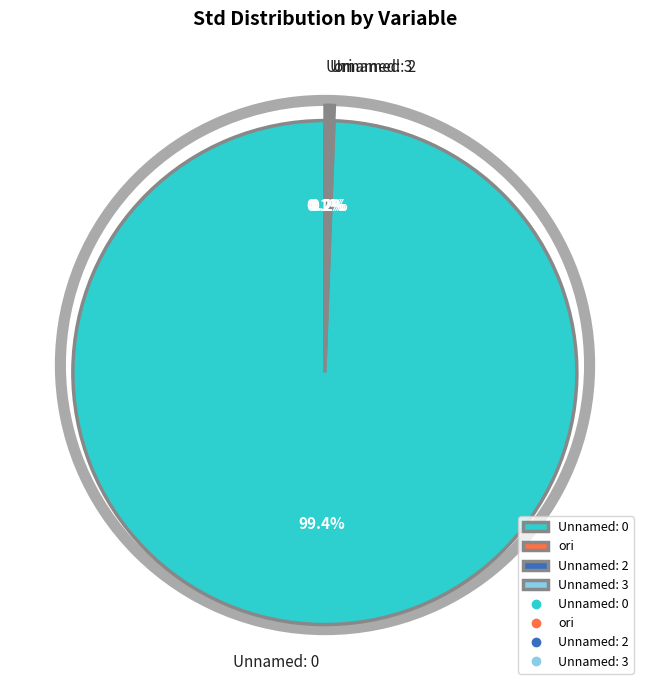

What is the largest slice in the pie chart?

Unnamed: 0